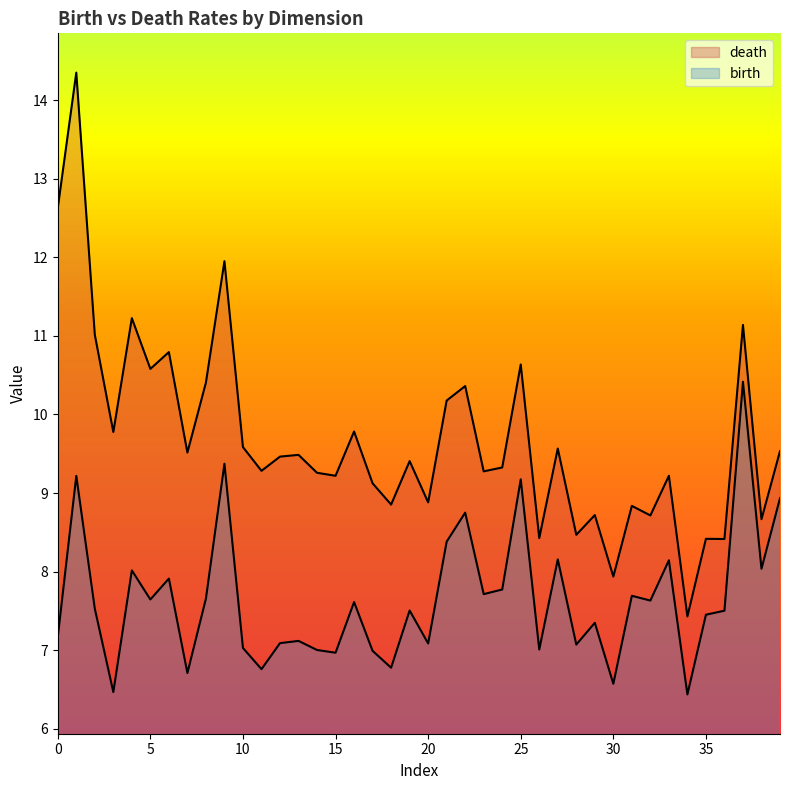

Is it true that birth equals 9.2 at 1?

False